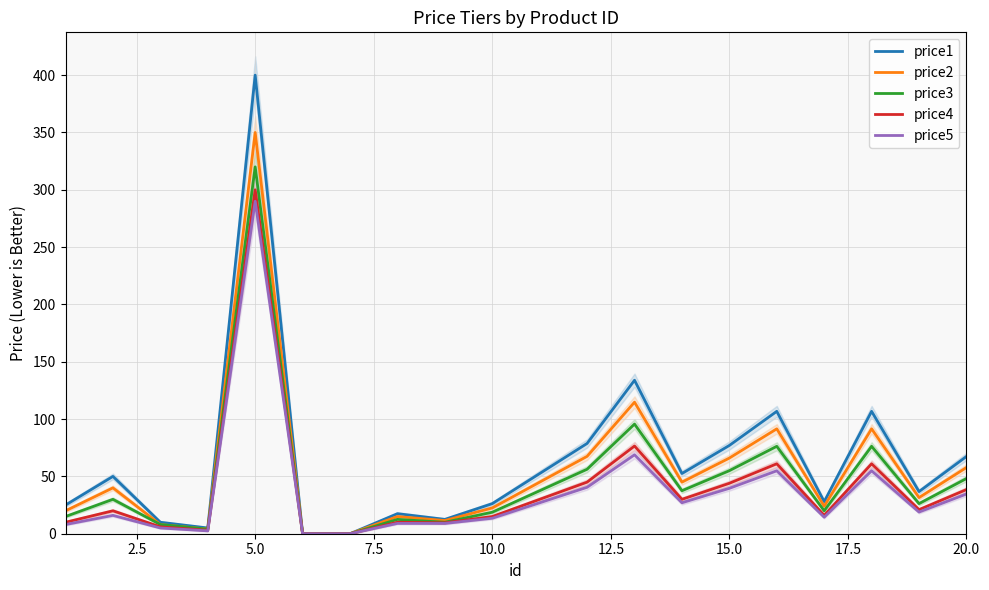

Is it true that price3 equals 66.4 at 20.0?

False